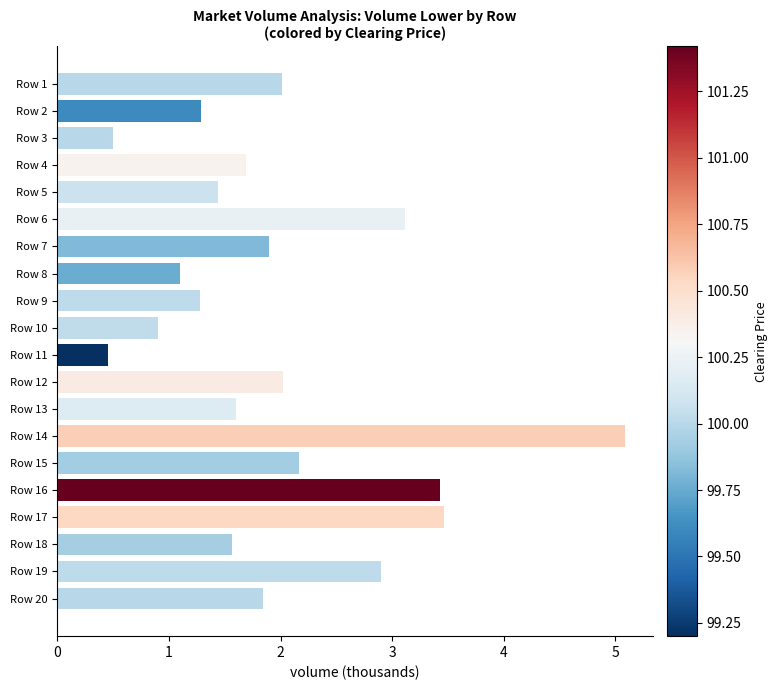

True or false: the data shows 0.9 at Row 10.

True